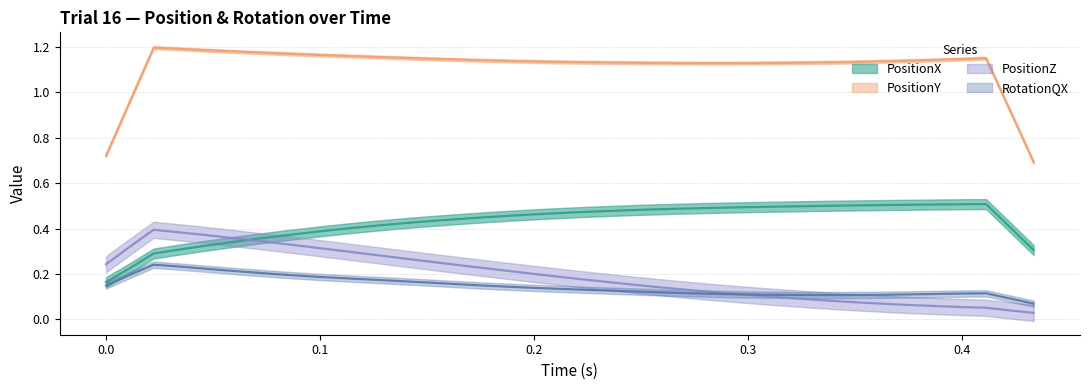

What is the sum of the PositionZ values at 0.1 and 0.04444445?

0.7